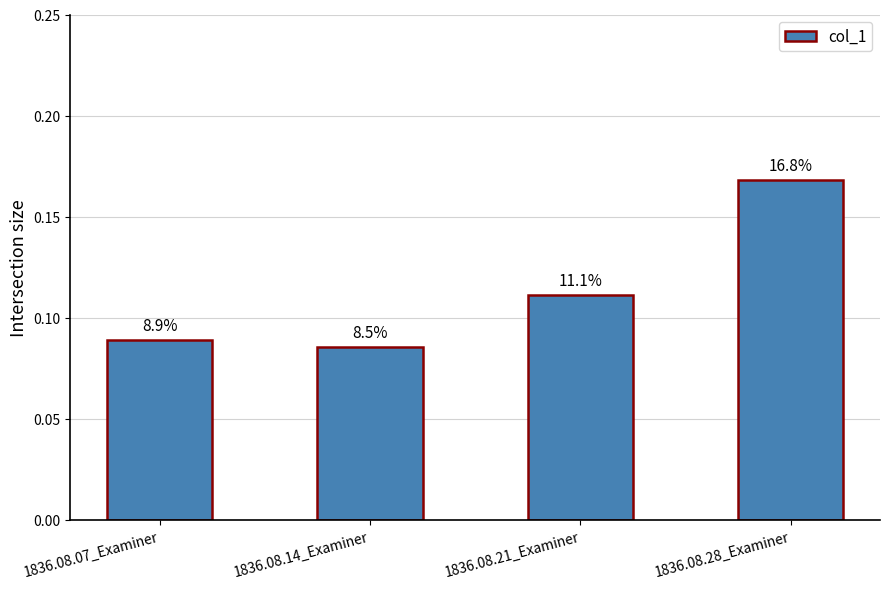

Are the bars horizontal?

No